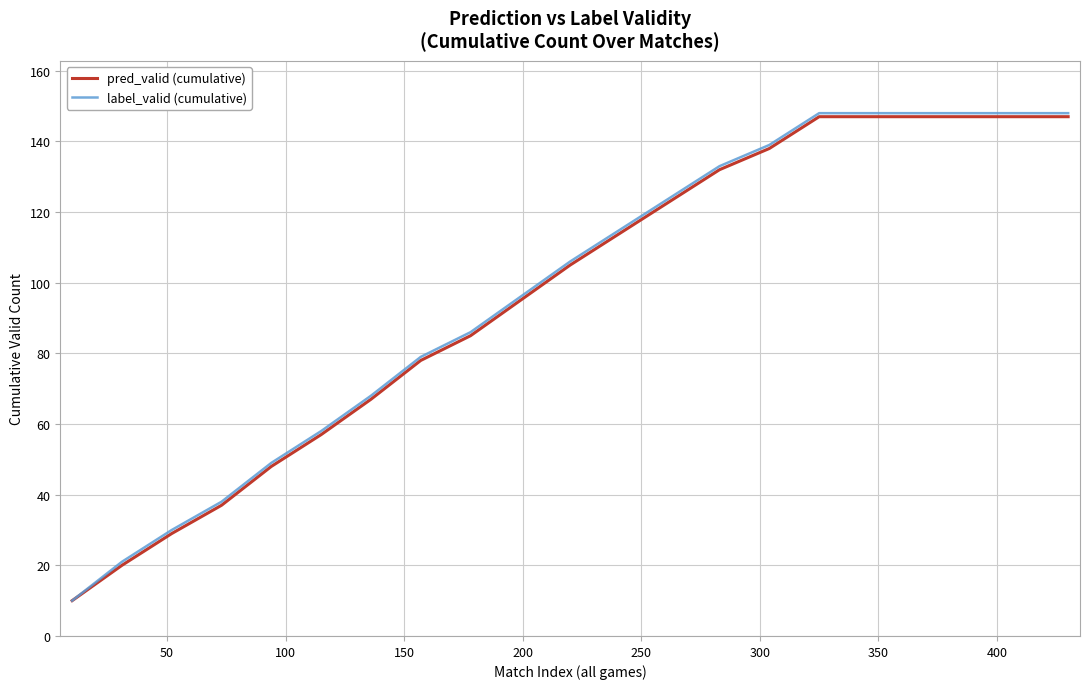

What is the highest value of the label_valid (cumulative) series?

148